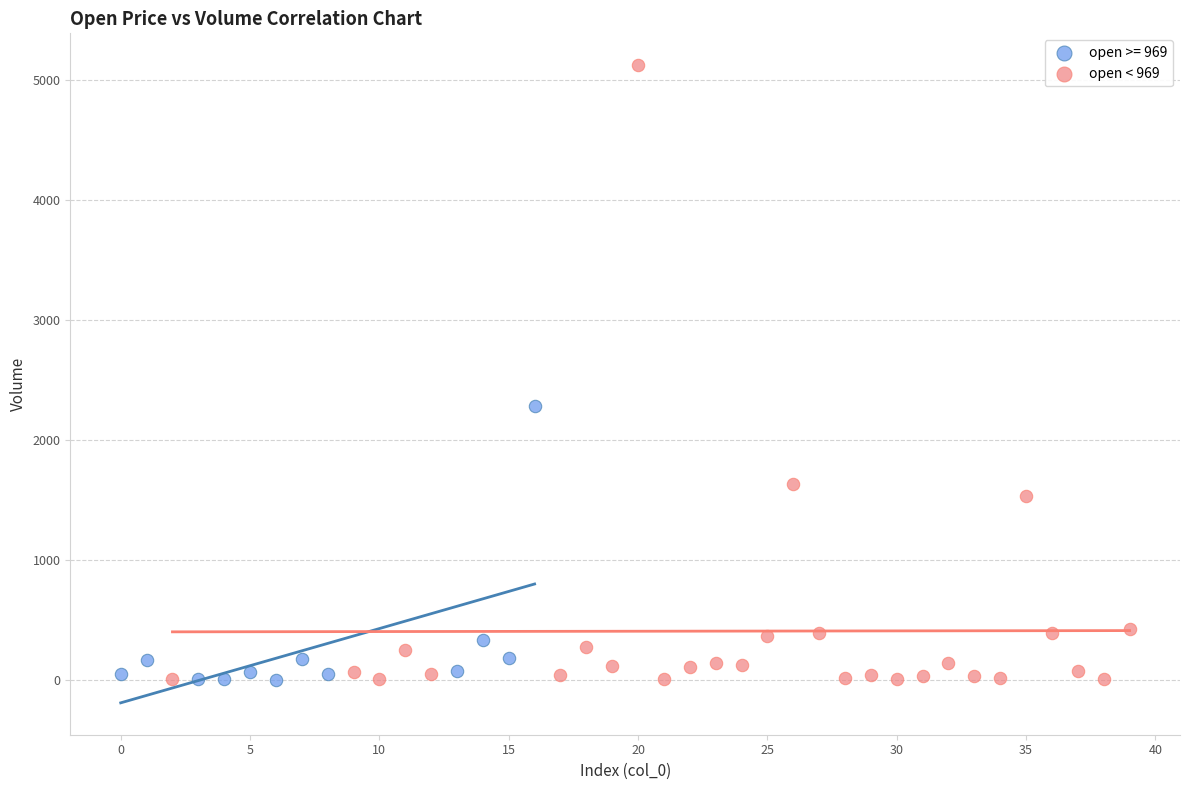

Which series has the widest spread of Y values?

open < 969